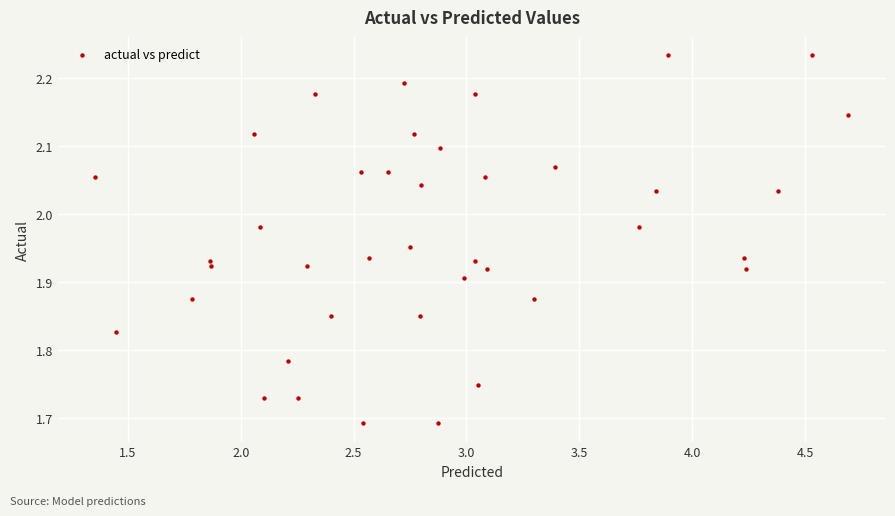

What is the range of Y values (max minus min)?

0.5